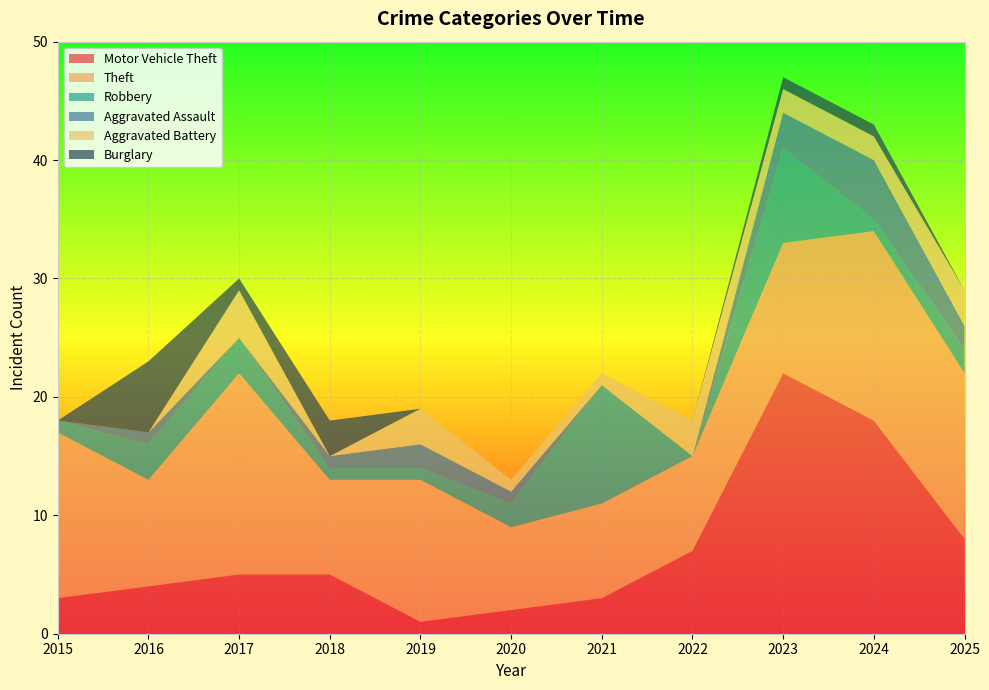

Reading right to left, extract all data points from this chart.

Motor Vehicle Theft: 8	18	22	7	3	2	1	5	5	4	3
Theft: 14	16	11	8	8	7	12	8	17	9	14
Robbery: 2	1	8	0	10	2	1	1	3	3	1
Aggravated Assault: 2	5	3	0	0	1	2	1	0	1	0
Aggravated Battery: 3	2	2	3	1	1	3	0	4	0	0
Burglary: 0	1	1	0	0	0	0	3	1	6	0